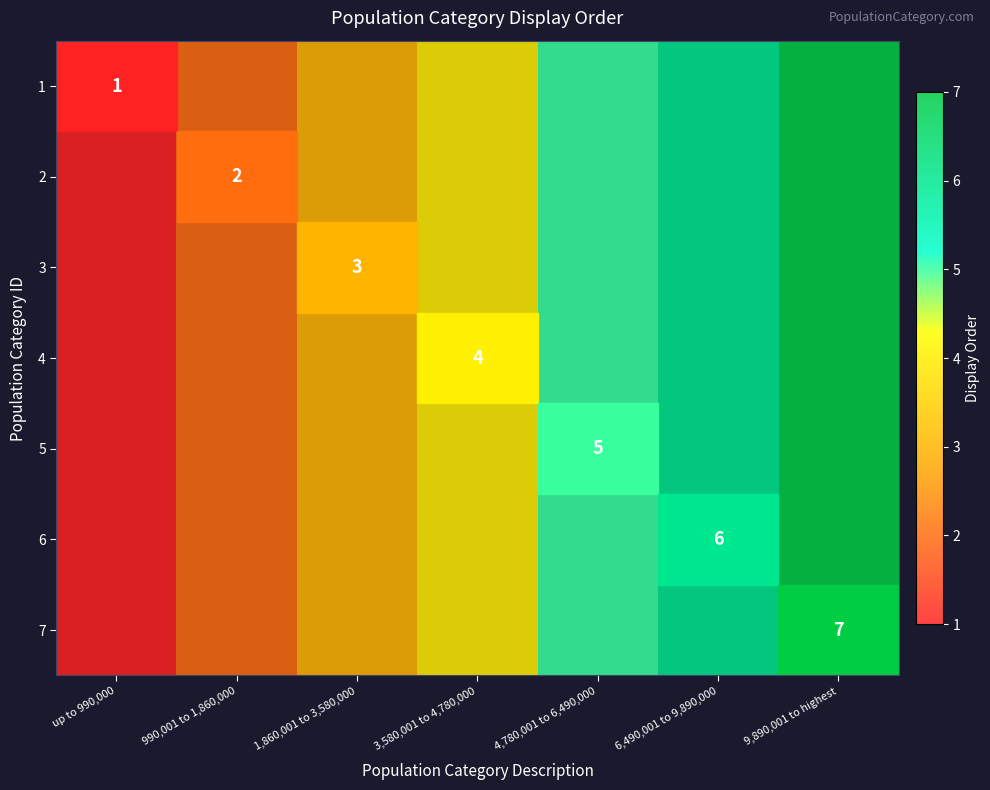

True or false: 2 has a value of 2 at 990,001 to 1,860,000.

True